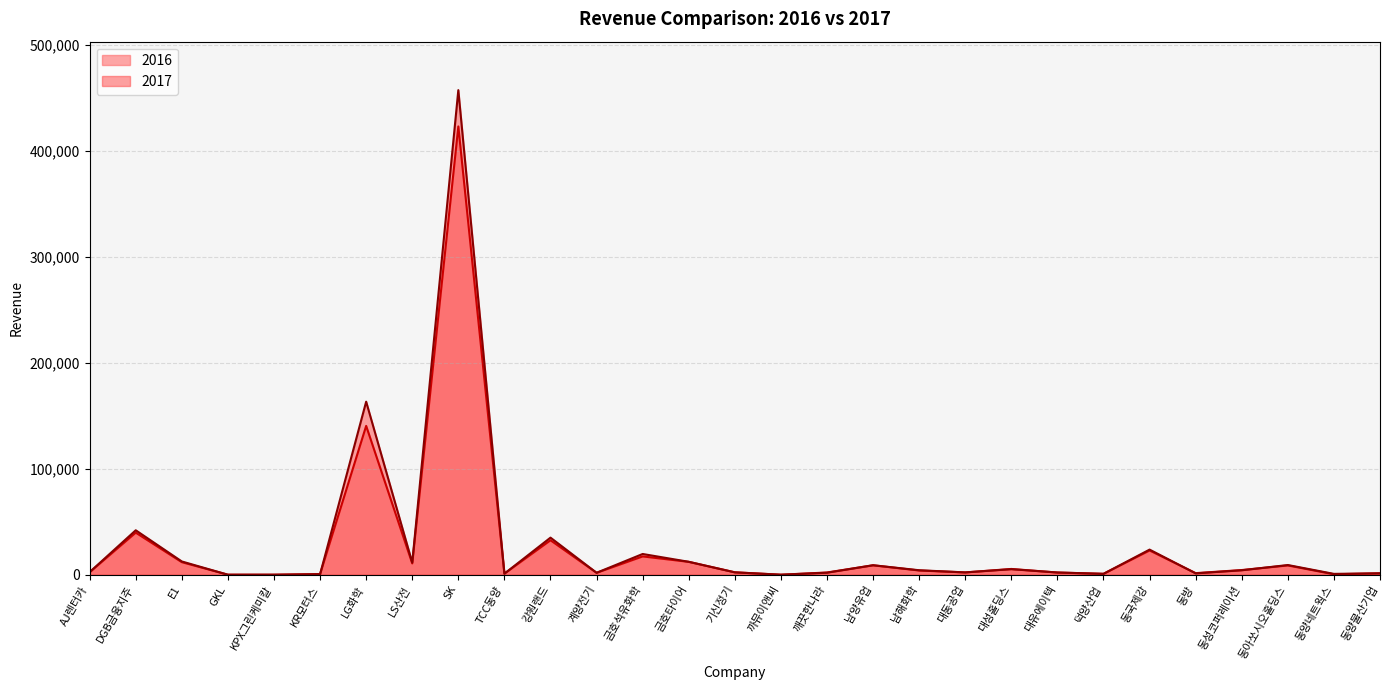

Where is the first local maximum for 2017?

DGB금융지주